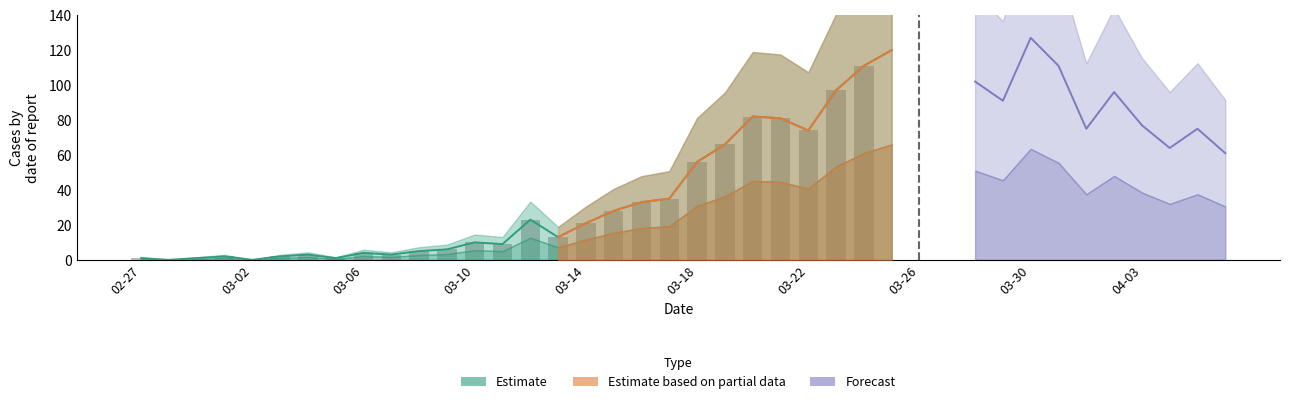

At which category is the sum across all series the highest?

2020-03-30